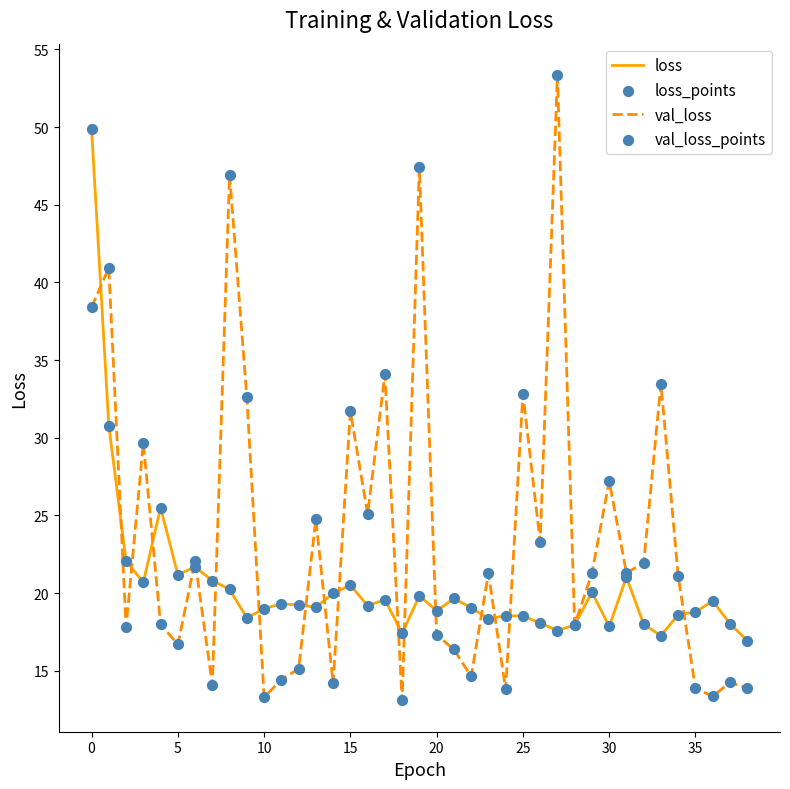

Which series has the largest total across all categories?

val_loss